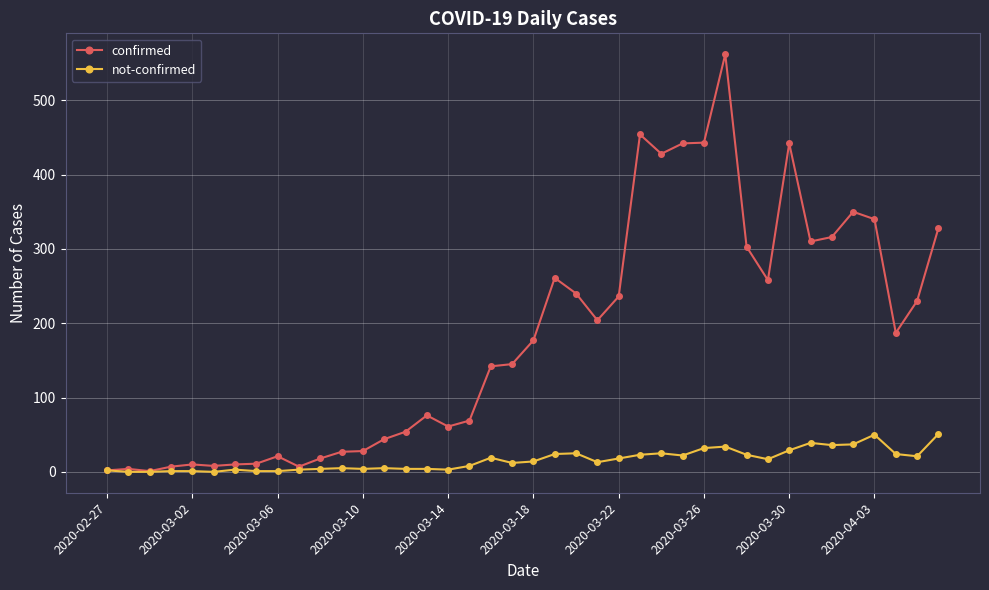

Which series has the largest total across all categories?

confirmed